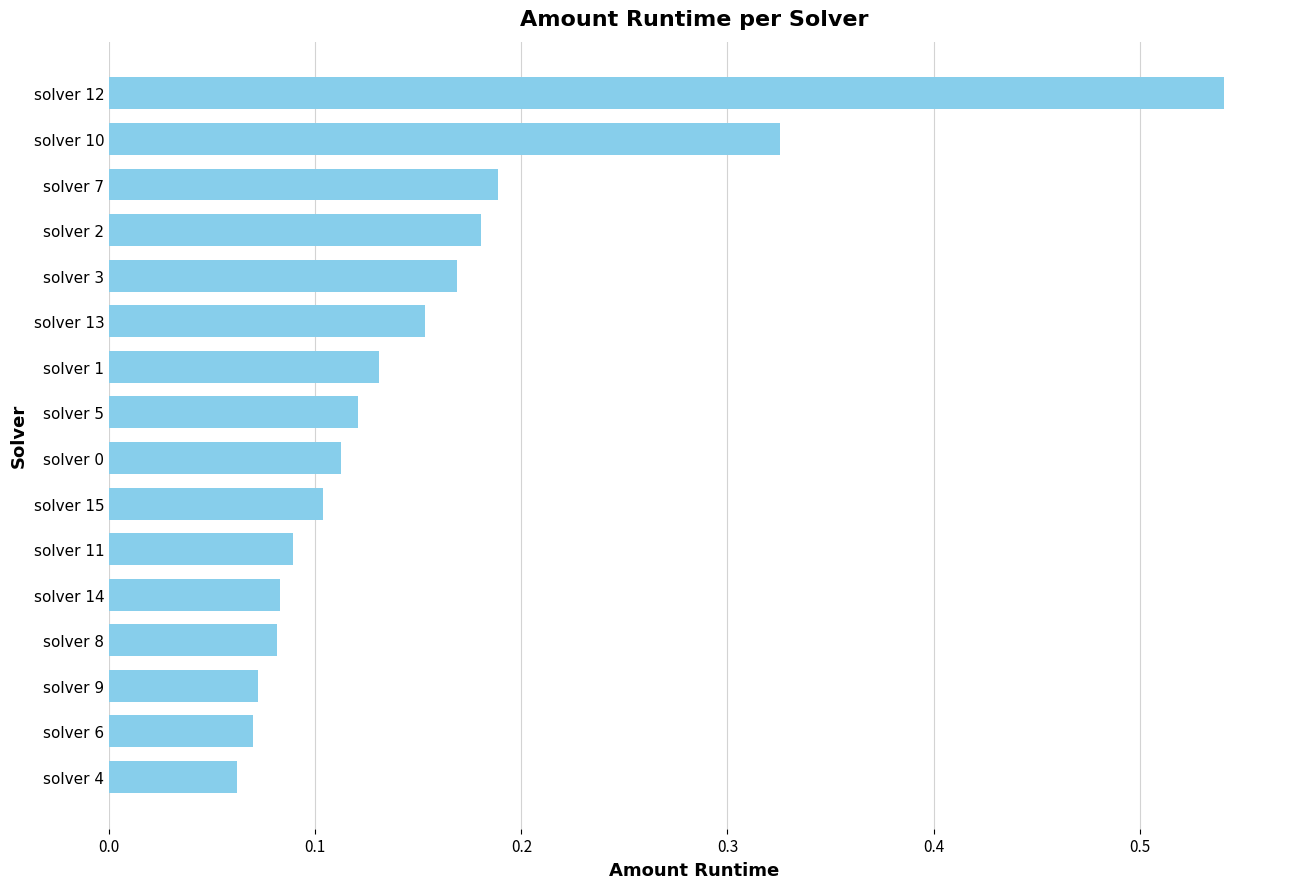

How many values are between 0 and 1?

16